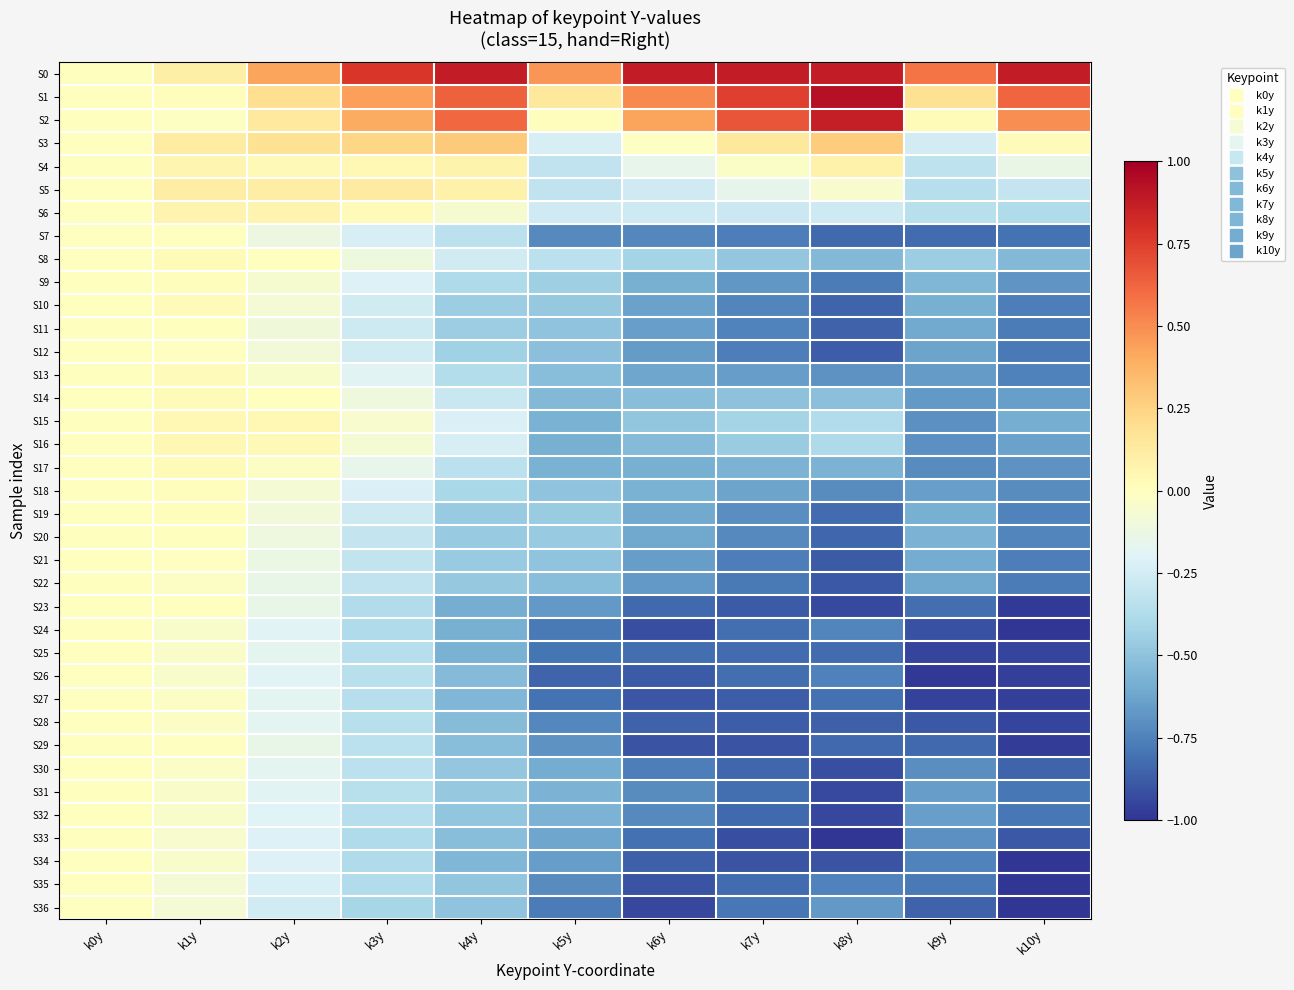

What is the total value across all series at k8y?

-20.5